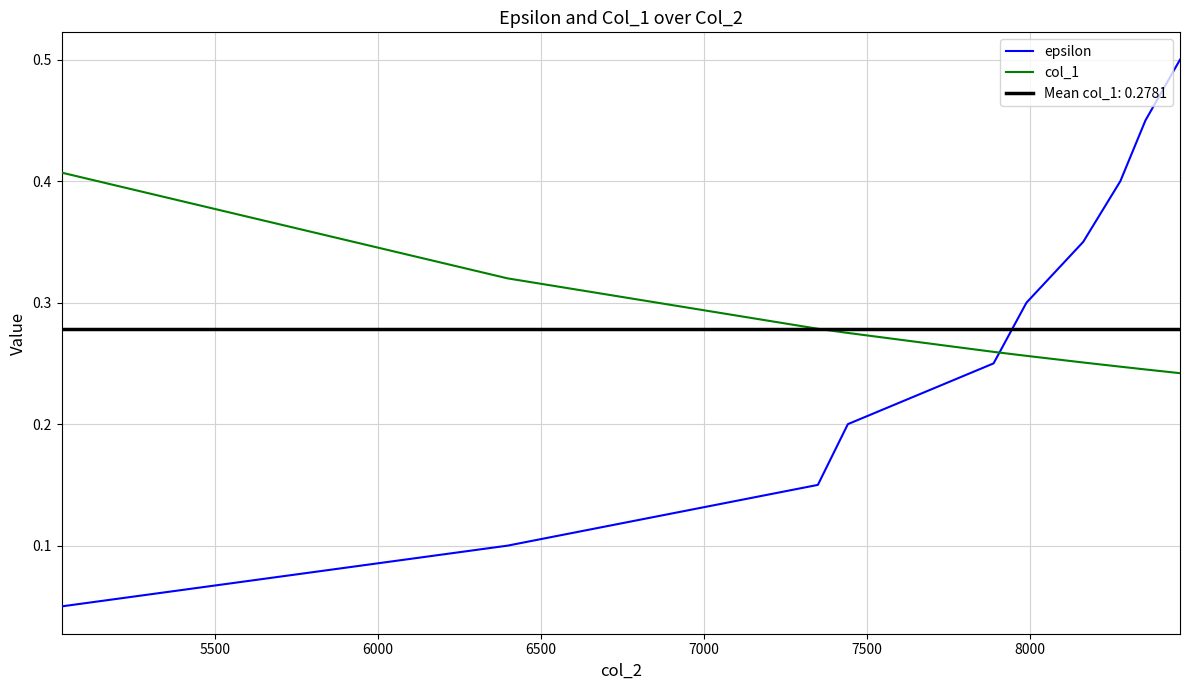

What are all the series names shown in the legend?

epsilon, col_1